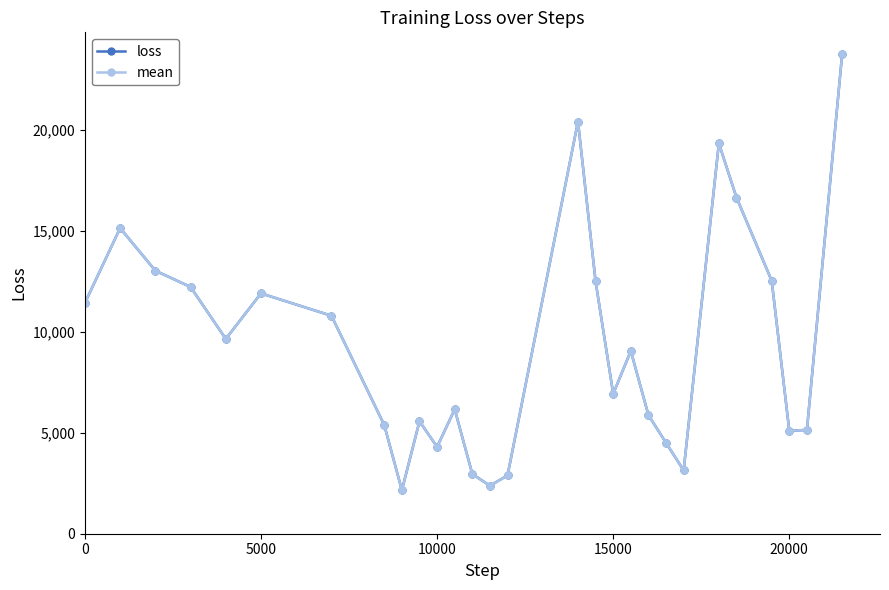

Is this an area chart (filled region under the line)?

No